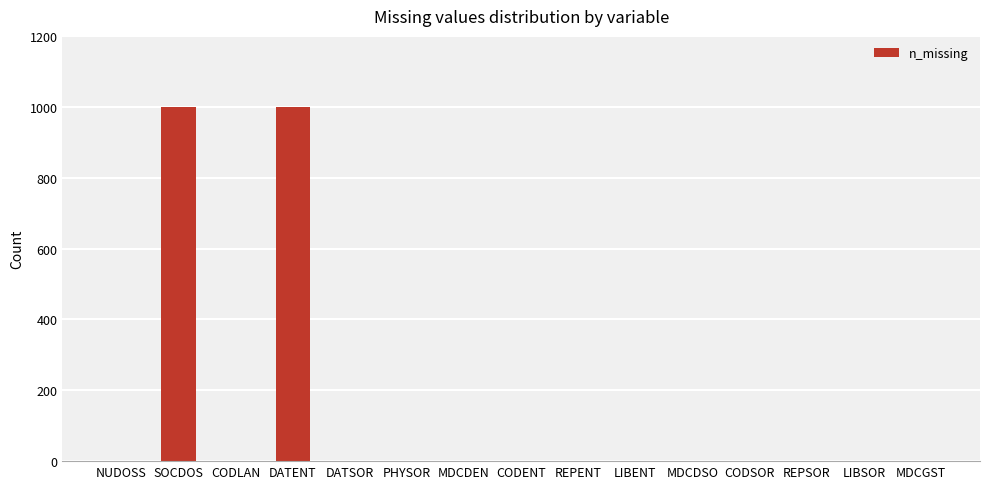

What is the sum of all values?

2000